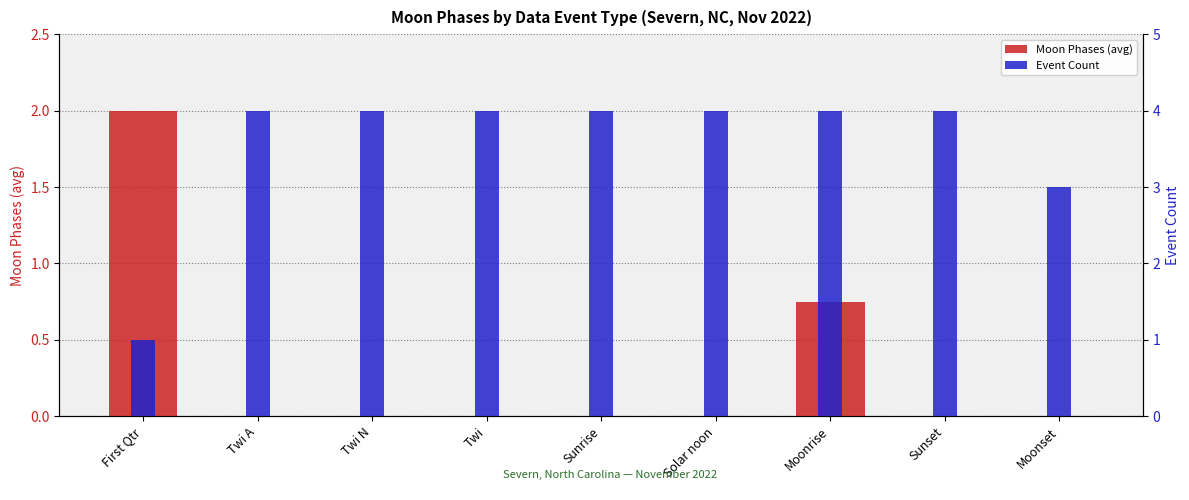

What is the difference between the second highest and minimum values in the Event Count series?

3.0